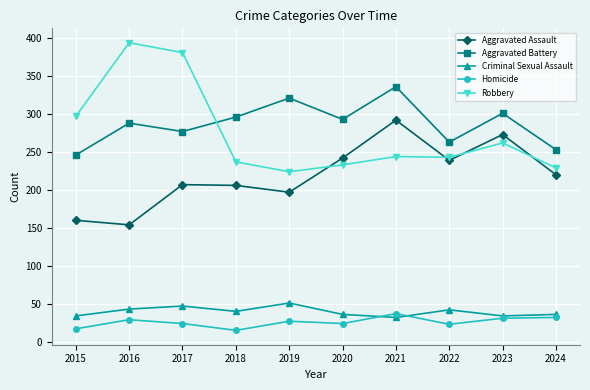

How many data points in Aggravated Assault are less than 220?

5